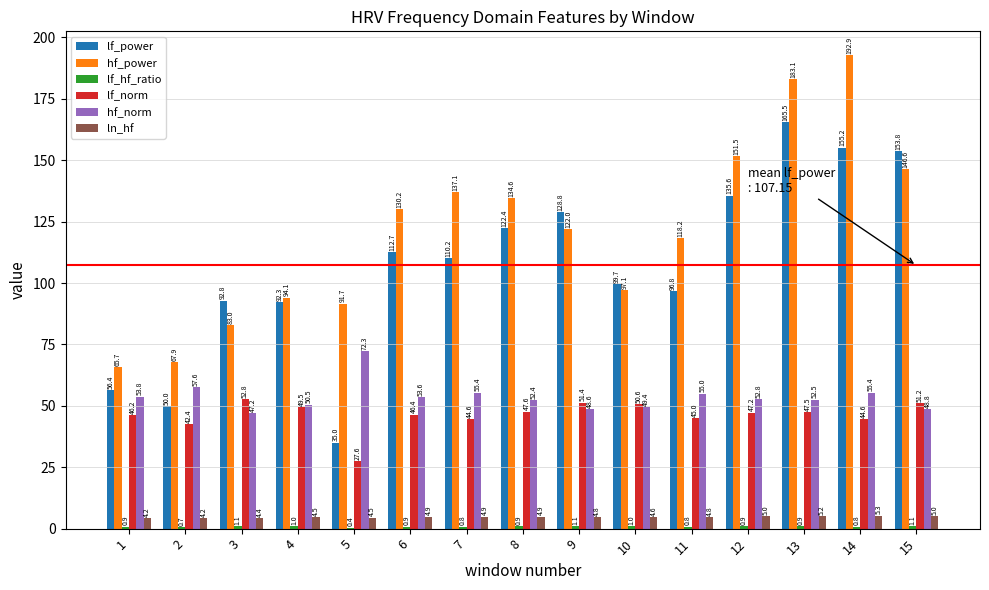

Count the number of data series in this chart.

6